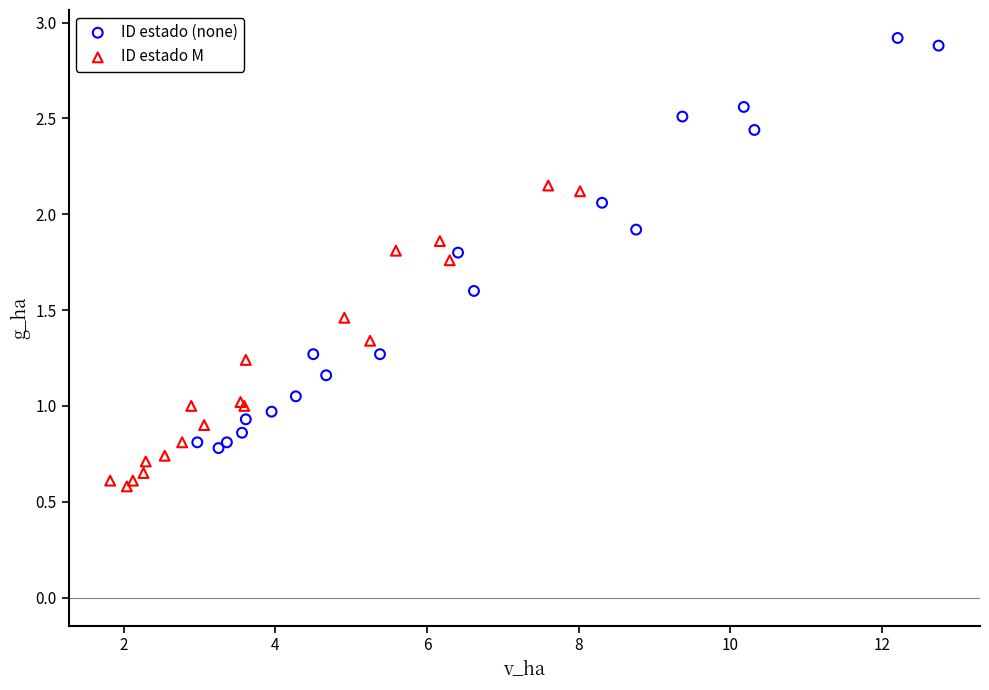

Which series reaches the minimum Y coordinate?

ID estado M